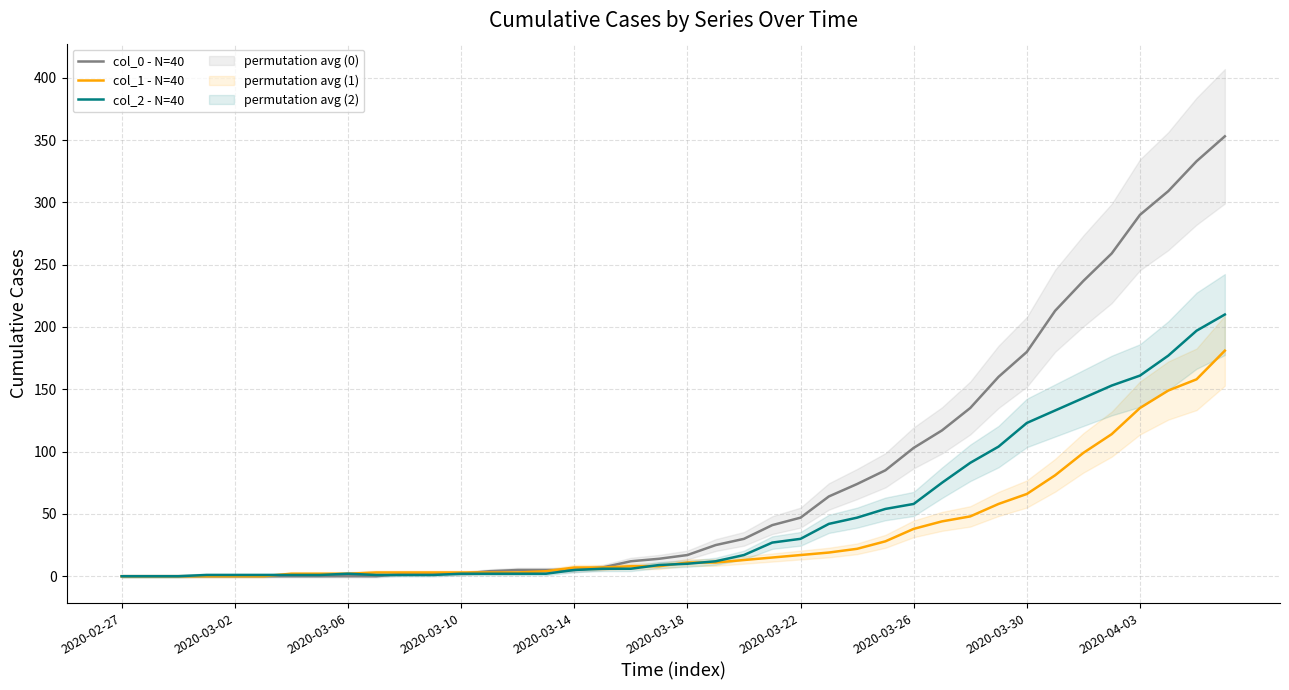

Is it true that col_0 - N=40 equals 101 at 31?

False